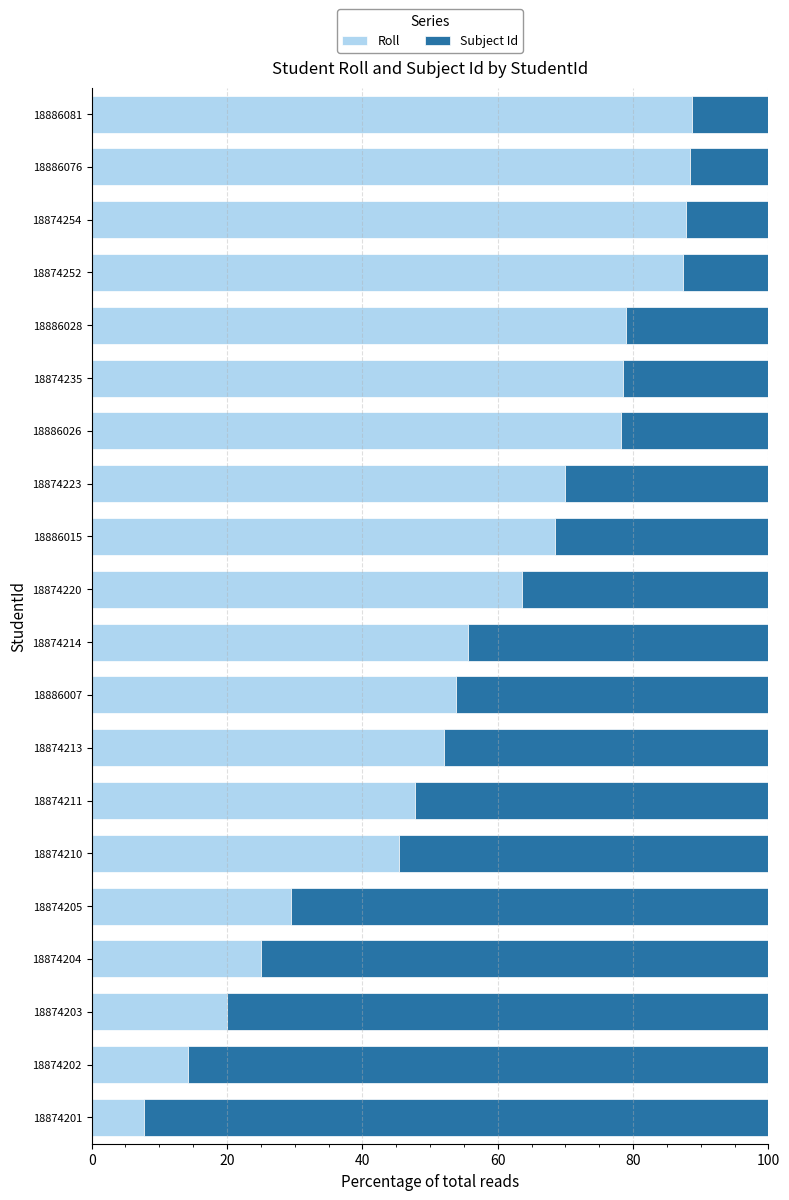

What is the difference between the maximum and second lowest values in the Roll series?

74.5